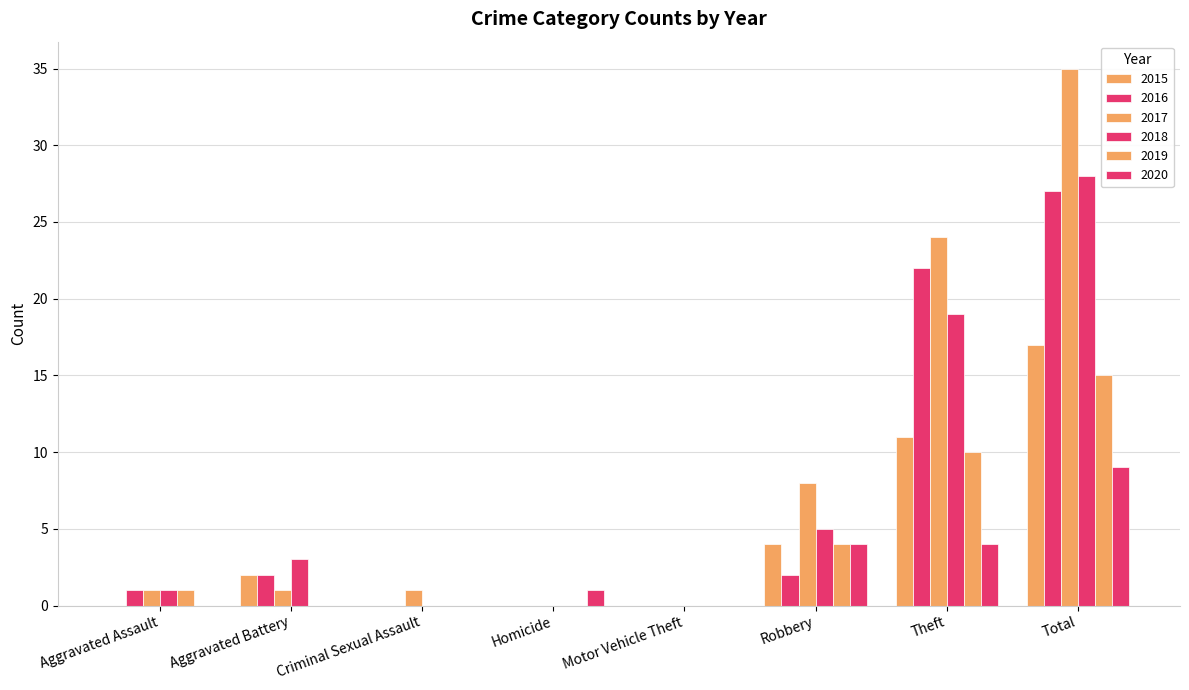

Between Aggravated Assault and Motor Vehicle Theft, which series saw the biggest shift?

2016